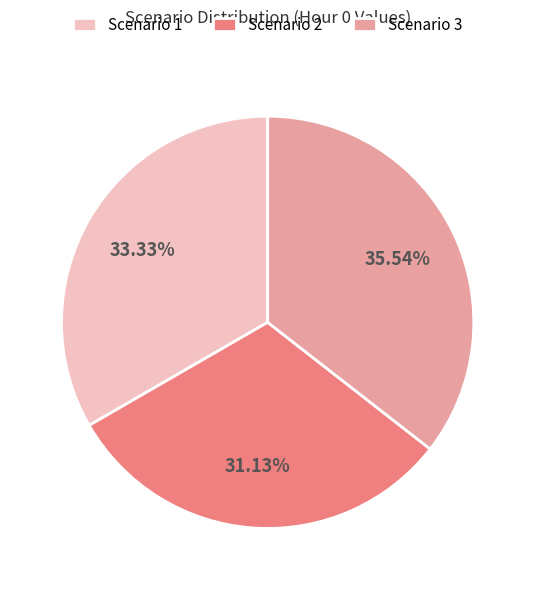

How many slices are in this pie chart?

3